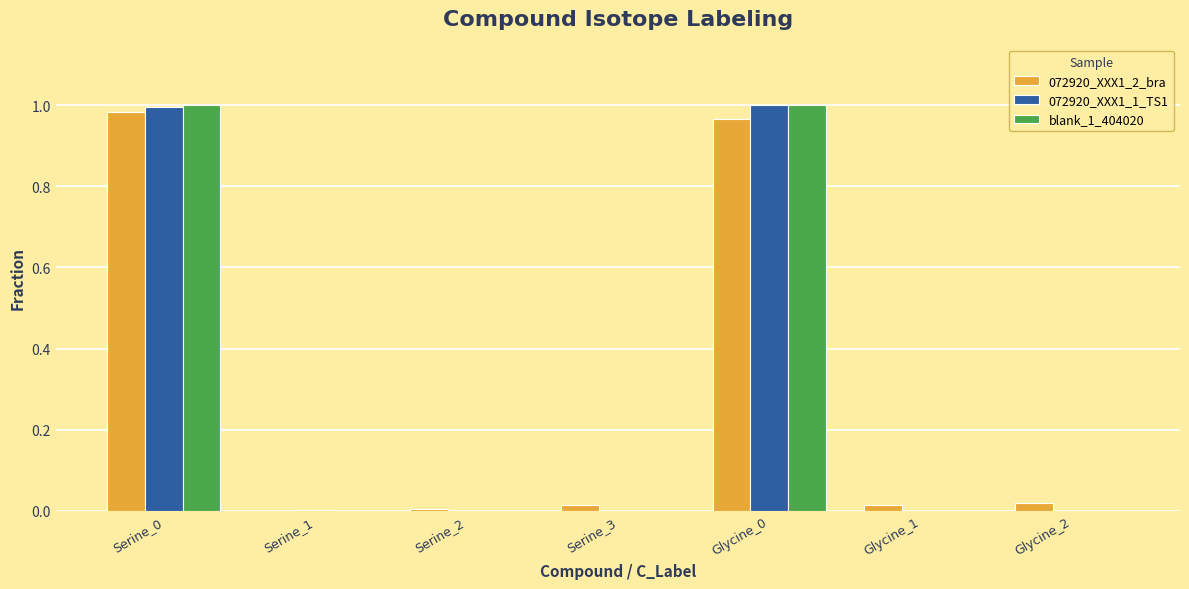

The 072920_XXX1_1_TS1 series shows 0.0 at Glycine_1. True or false?

True